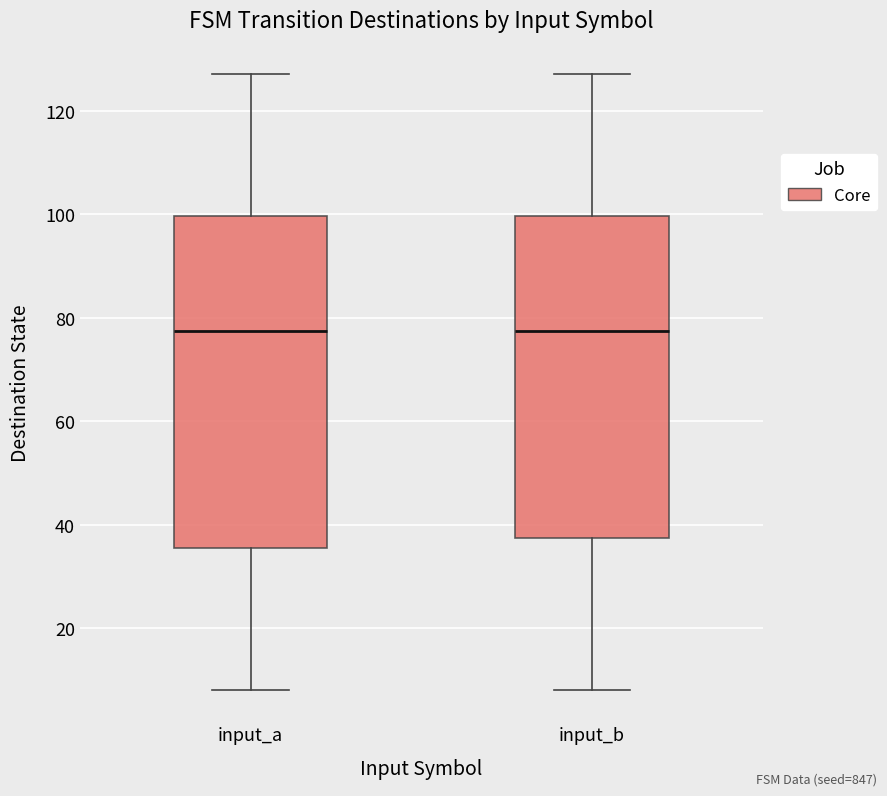

Comparing the boxes themselves (not the whiskers), which one is the tallest?

input_a